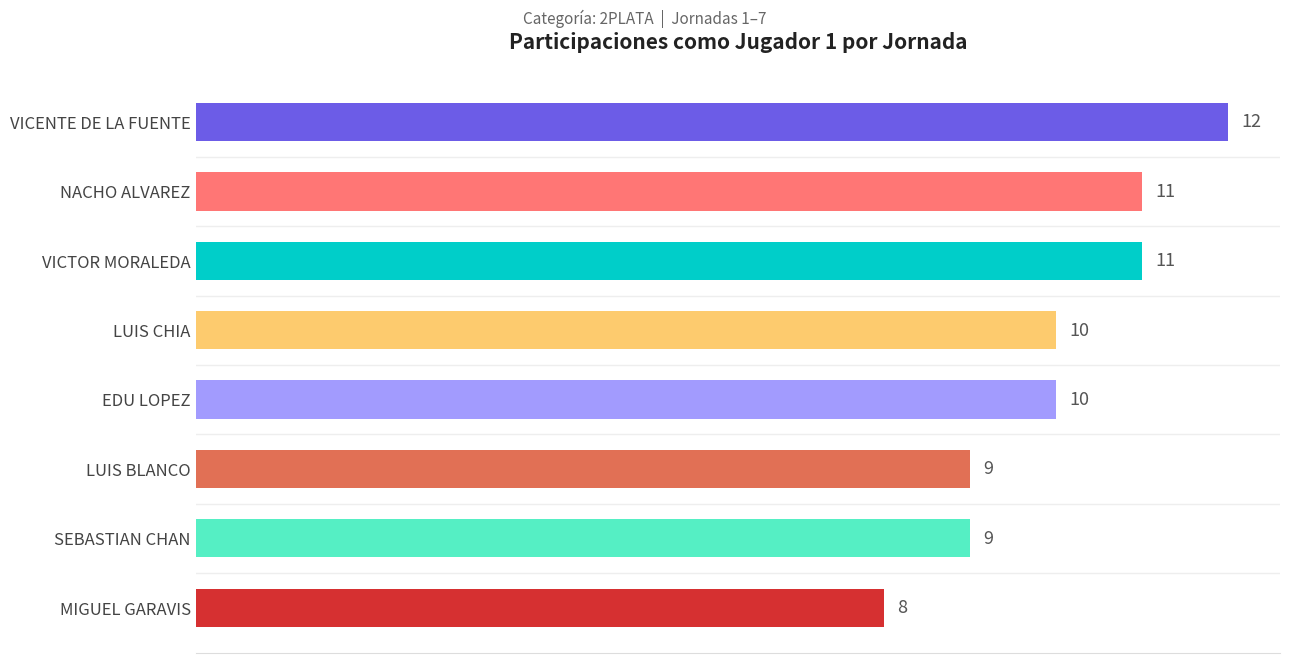

How many values are below 10?

3